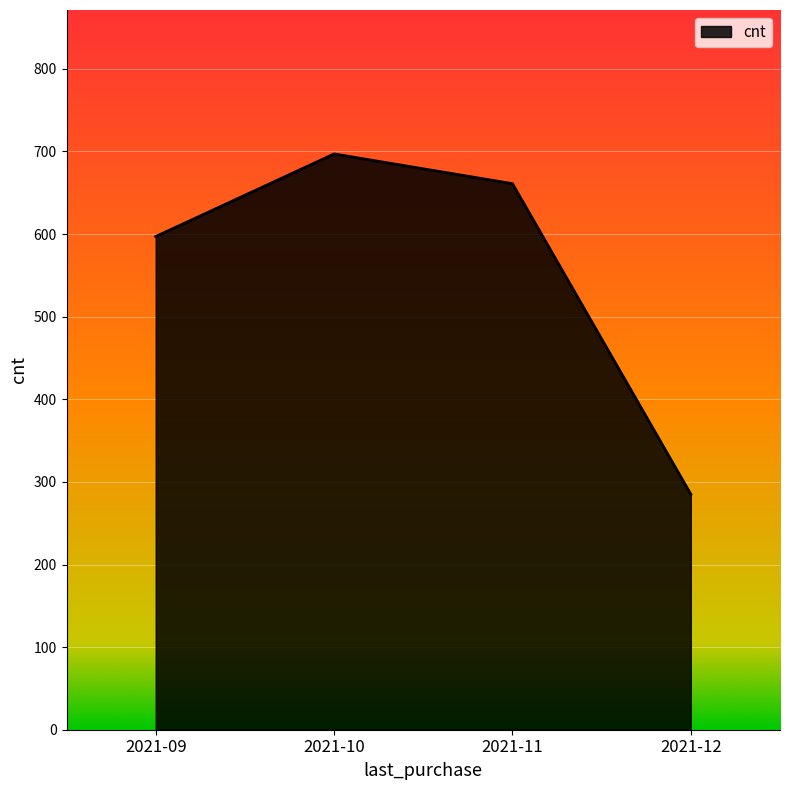

Is it true that the value at 2021-12 is 476?

False